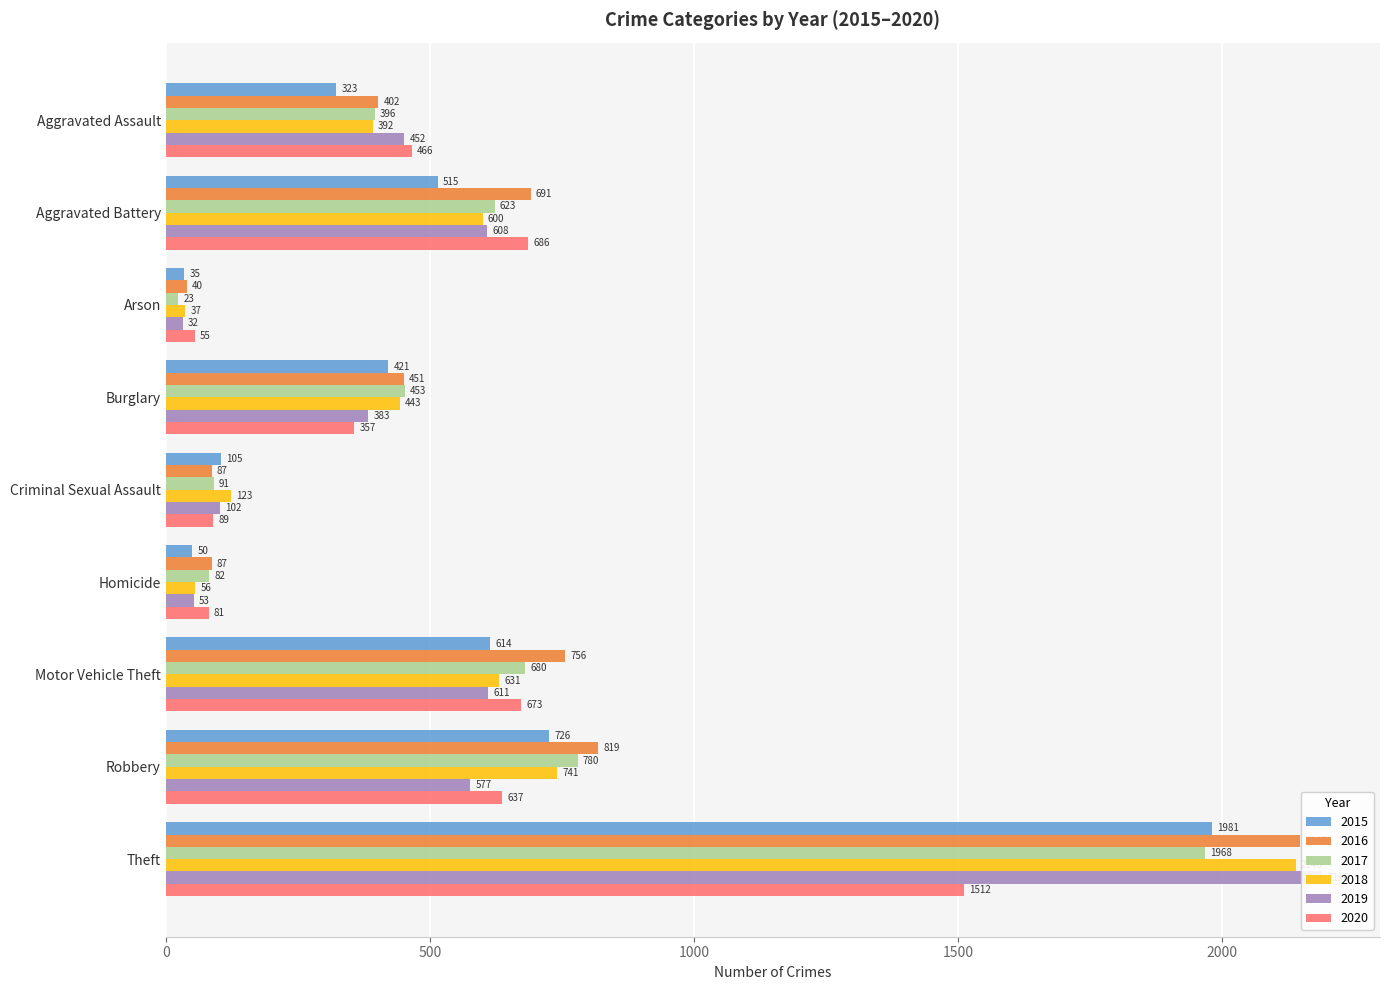

What is the difference between the second highest and second lowest values in the 2019 series?

558